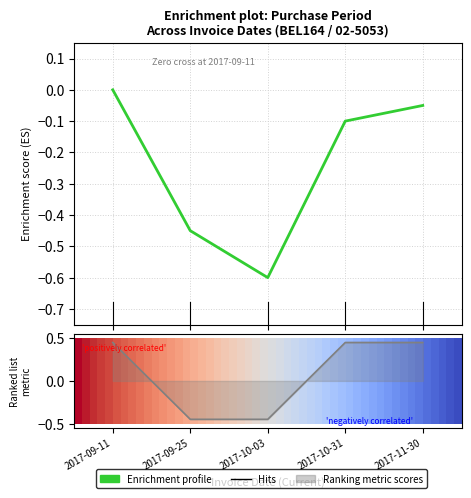

The chart shows a value of -0.1 at 2017-10-31. True or false?

True